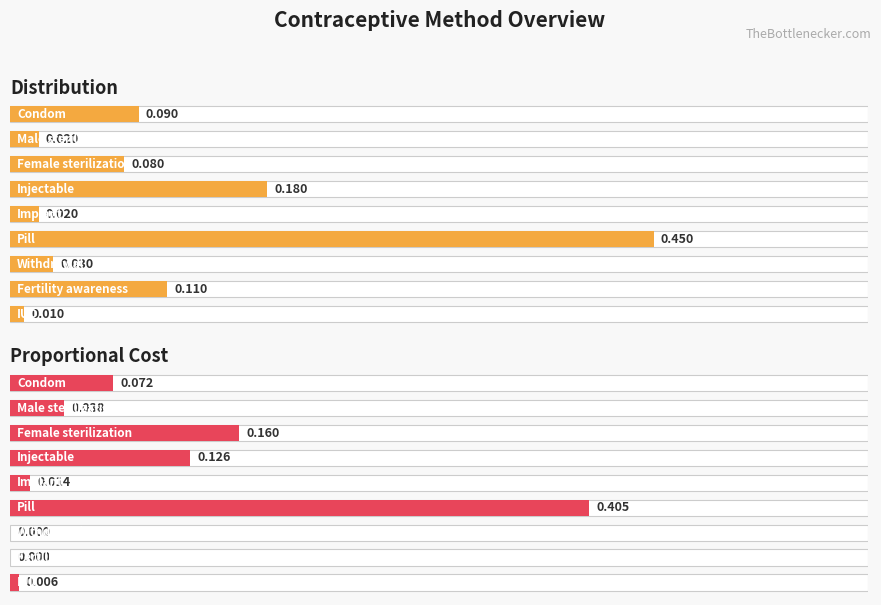

True or false: Distribution has a value of 0.7 at 5.

False